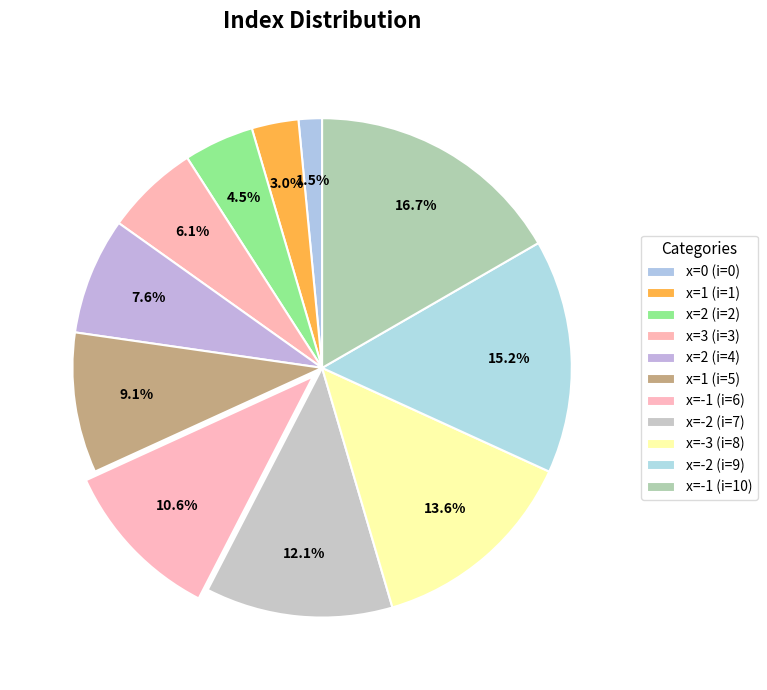

Does x=-1 (i=10) represent more than half of the total?

No